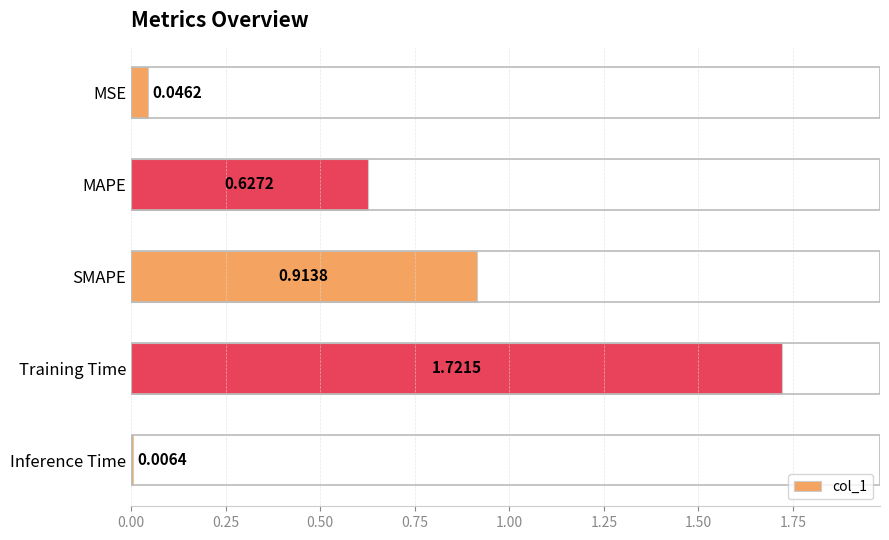

What is the average value?

0.7